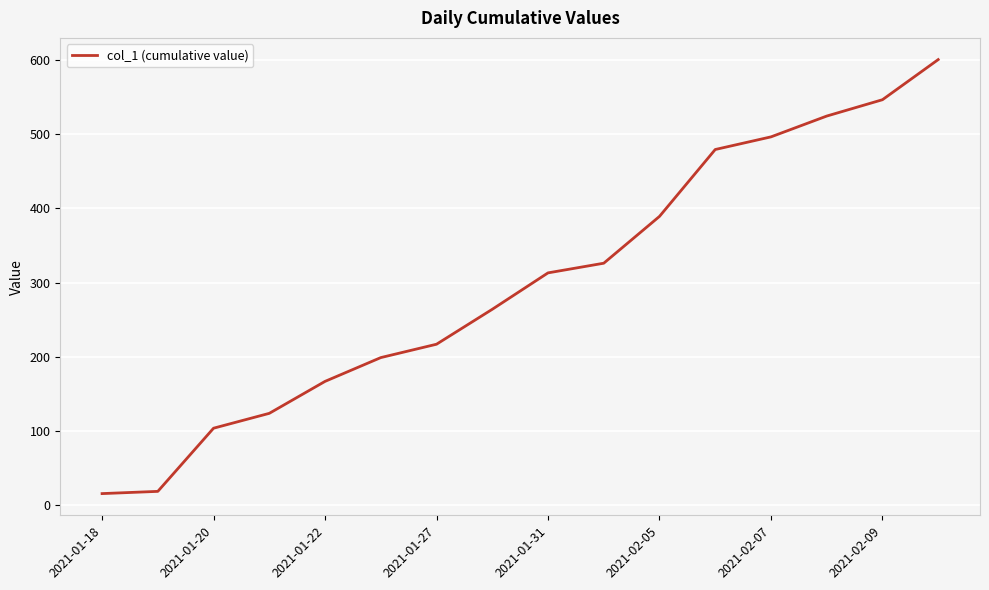

What is the difference between the maximum and minimum values?

584